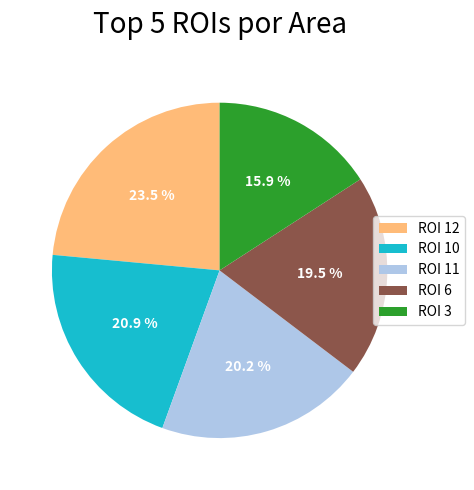

Does any single category account for the majority?

No